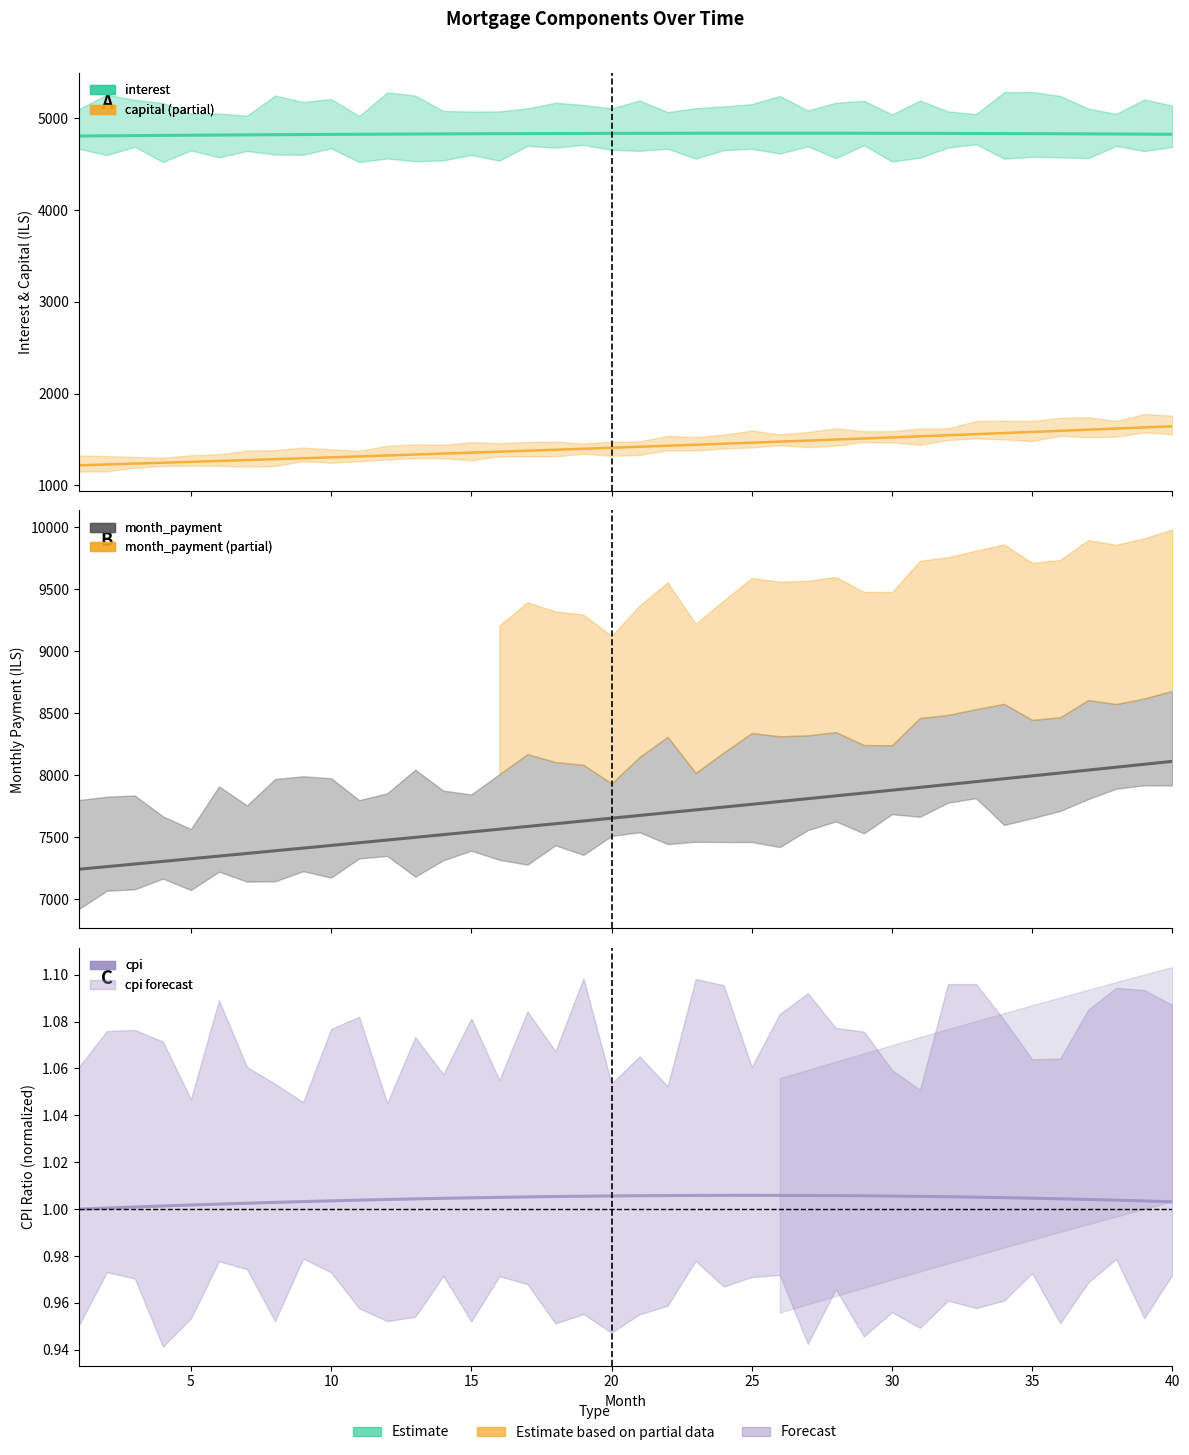

True or false: capital and interest intersect in this chart.

False